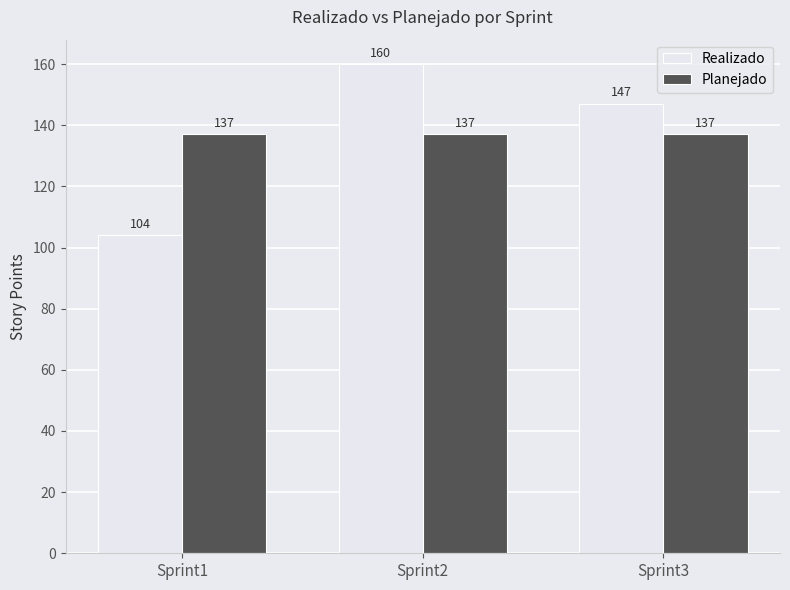

What is the difference between the Realizado values at Sprint2 and Sprint3?

13